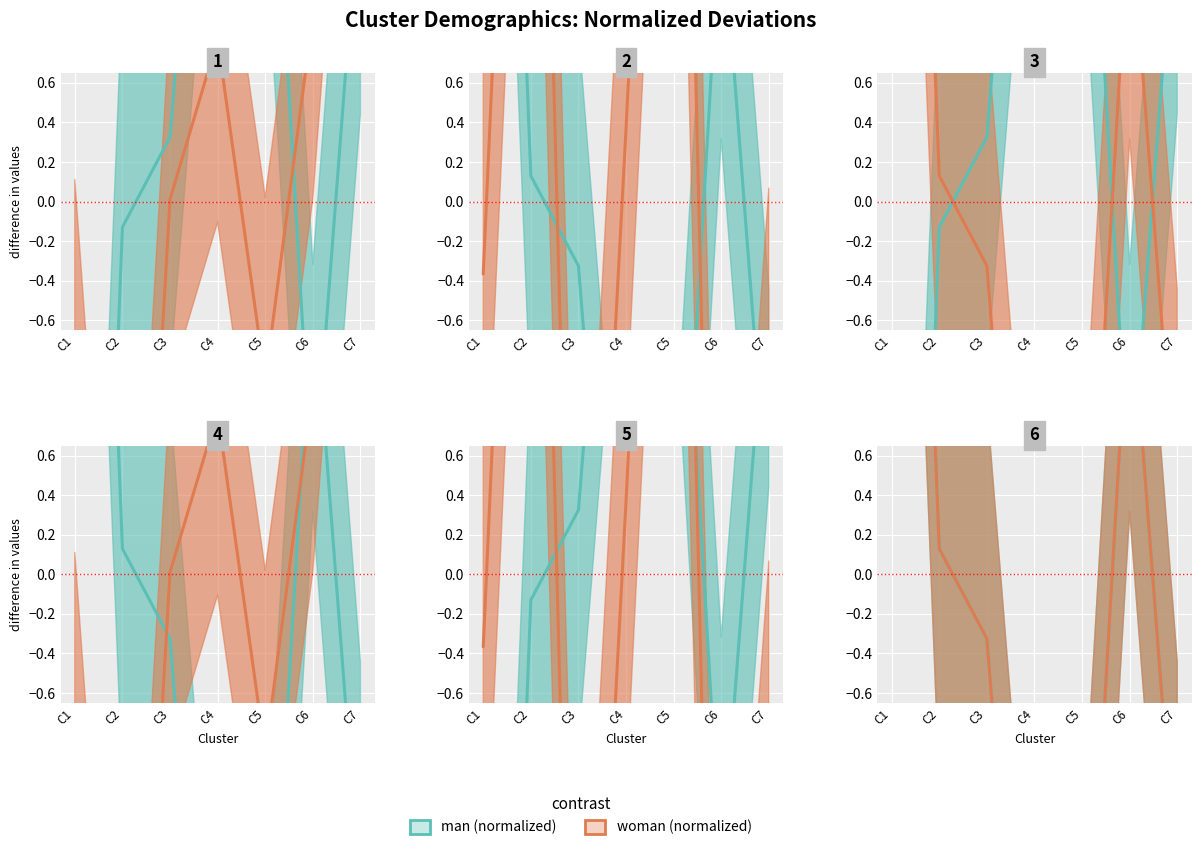

How many data points in woman (normalized) are above 0?

3